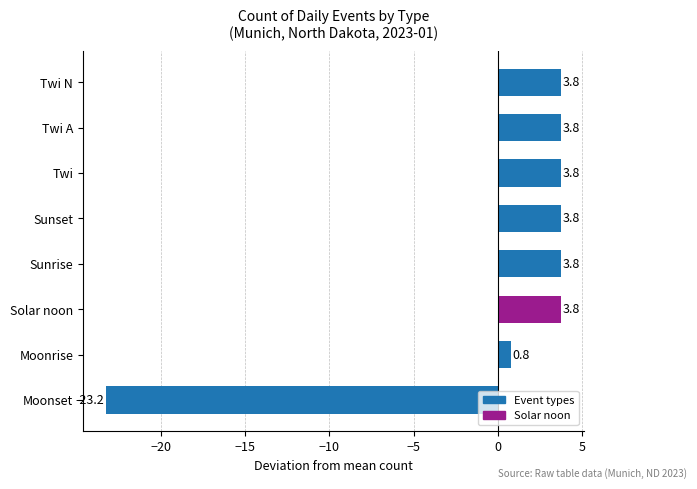

The chart shows a value of 3.8 at Twi N. True or false?

True